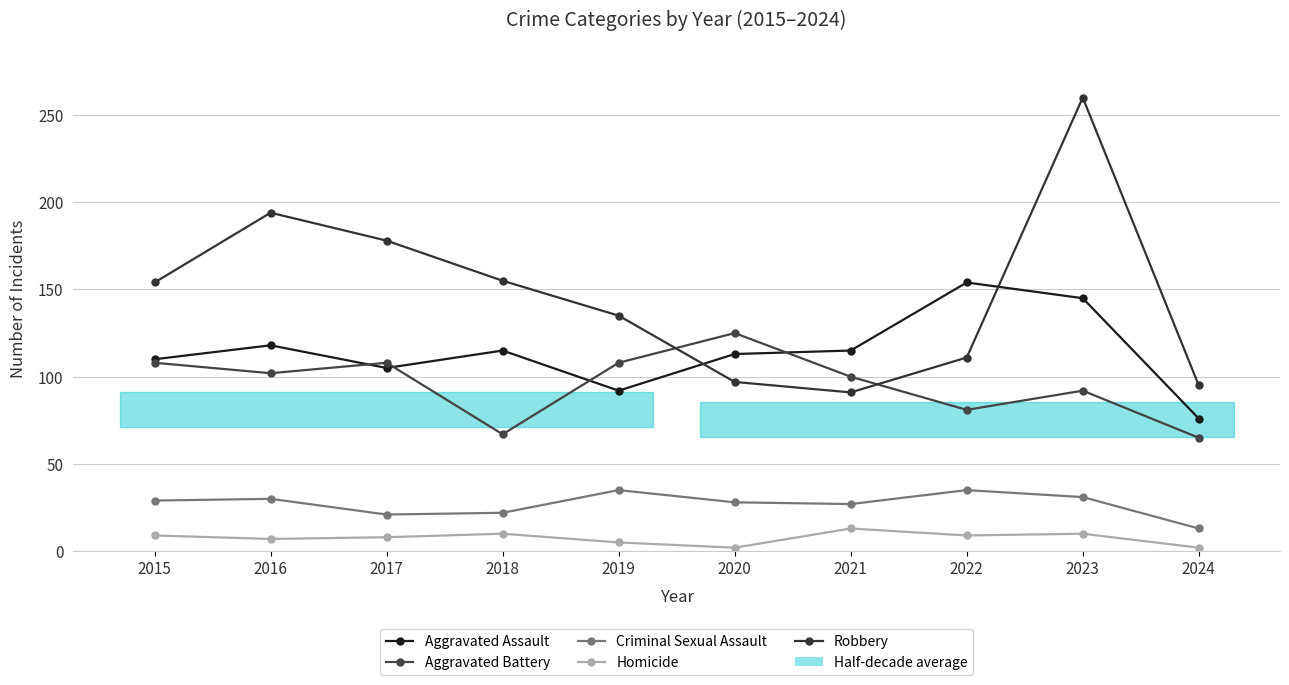

Where do Robbery and Aggravated Assault first cross each other?

2019 and 2020